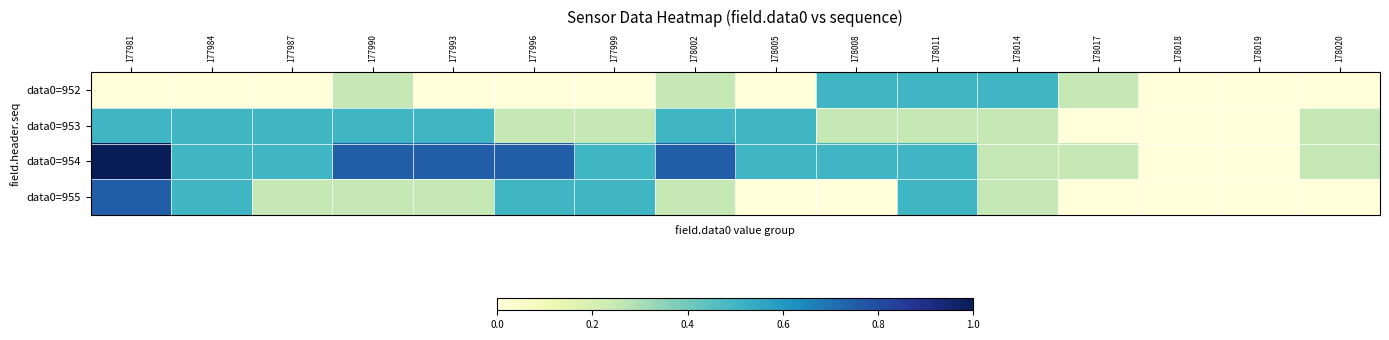

Reading left to right, list all the values displayed in this chart.

data0=952: 177981=0.0	177984=0.0	177987=0.0	177990=0.2	177993=0.0	177996=0.0	177999=0.0	178002=0.2	178005=0.0	178008=0.5	178011=0.5	178014=0.5	178017=0.2	178018=0.0	178019=0.0	178020=0.0
data0=953: 177981=0.5	177984=0.5	177987=0.5	177990=0.5	177993=0.5	177996=0.2	177999=0.2	178002=0.5	178005=0.5	178008=0.2	178011=0.2	178014=0.2	178017=0.0	178018=0.0	178019=0.0	178020=0.2
data0=954: 177981=1.0	177984=0.5	177987=0.5	177990=0.8	177993=0.8	177996=0.8	177999=0.5	178002=0.8	178005=0.5	178008=0.5	178011=0.5	178014=0.2	178017=0.2	178018=0.0	178019=0.0	178020=0.2
data0=955: 177981=0.8	177984=0.5	177987=0.2	177990=0.2	177993=0.2	177996=0.5	177999=0.5	178002=0.2	178005=0.0	178008=0.0	178011=0.5	178014=0.2	178017=0.0	178018=0.0	178019=0.0	178020=0.0